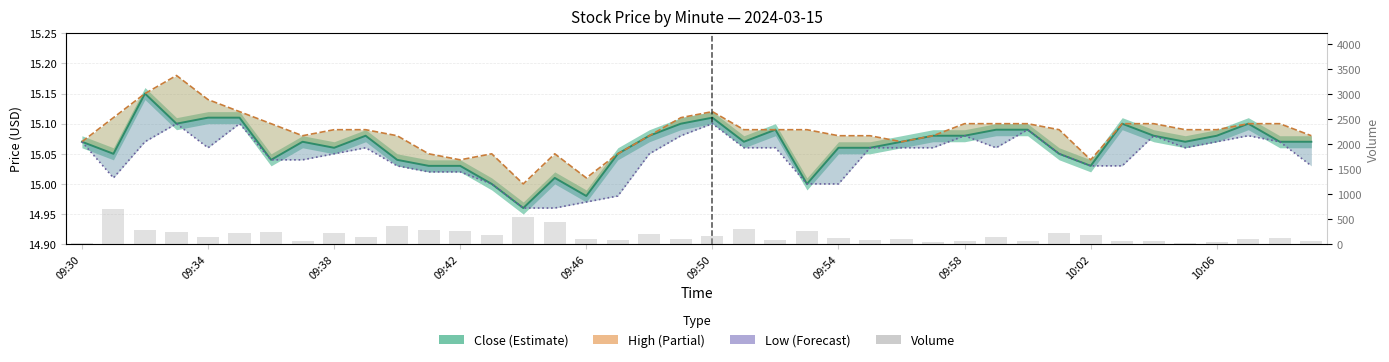

The value of Volume at 09:54 is 341.9. True or false?

False